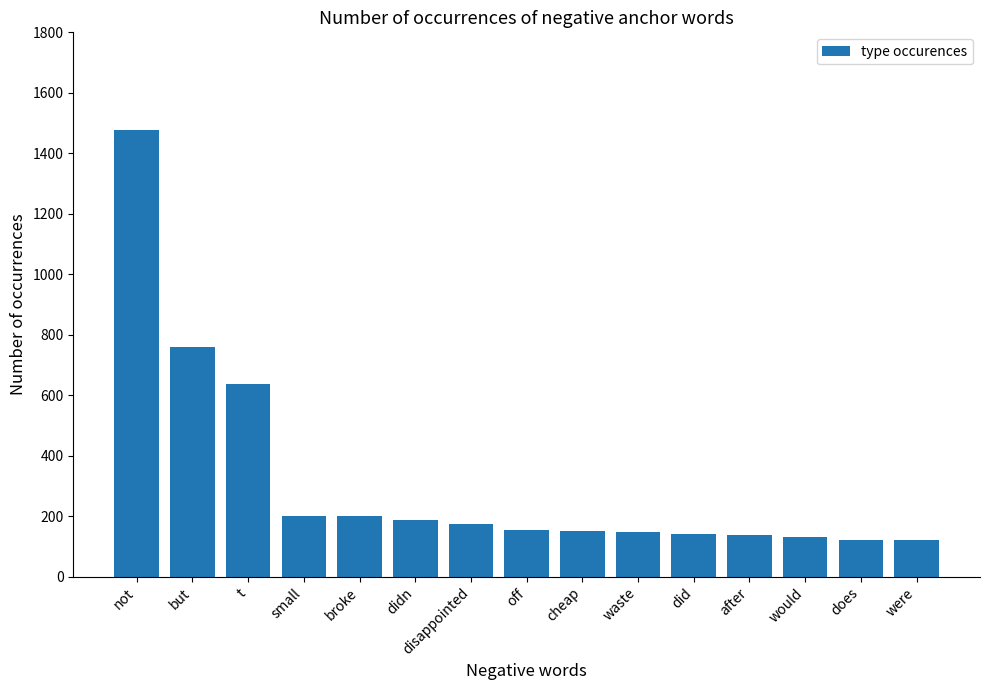

What is the sum of the values at off and didn?

342